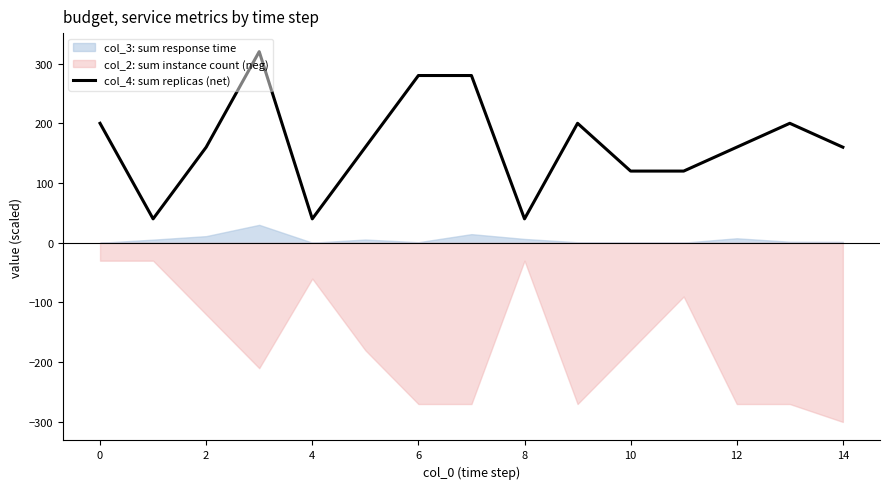

How many points are higher than both their immediate neighbors (excluding endpoints)?

3